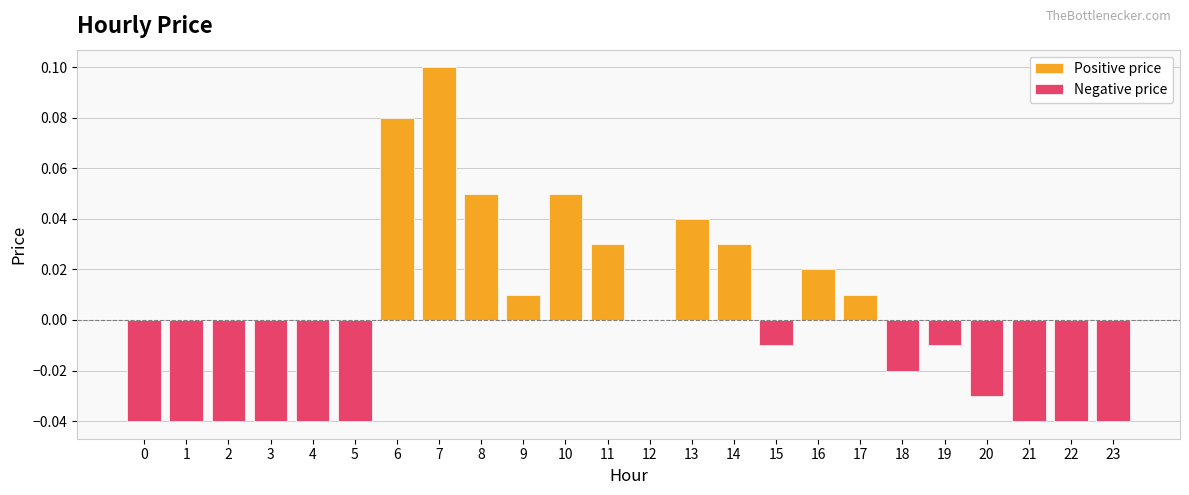

List the labels in order of value, largest first.

7, 6, 8, 10, 13, 11, 14, 16, 9, 17, 12, 15, 19, 18, 20, 0, 1, 2, 3, 4, 5, 21, 22, 23